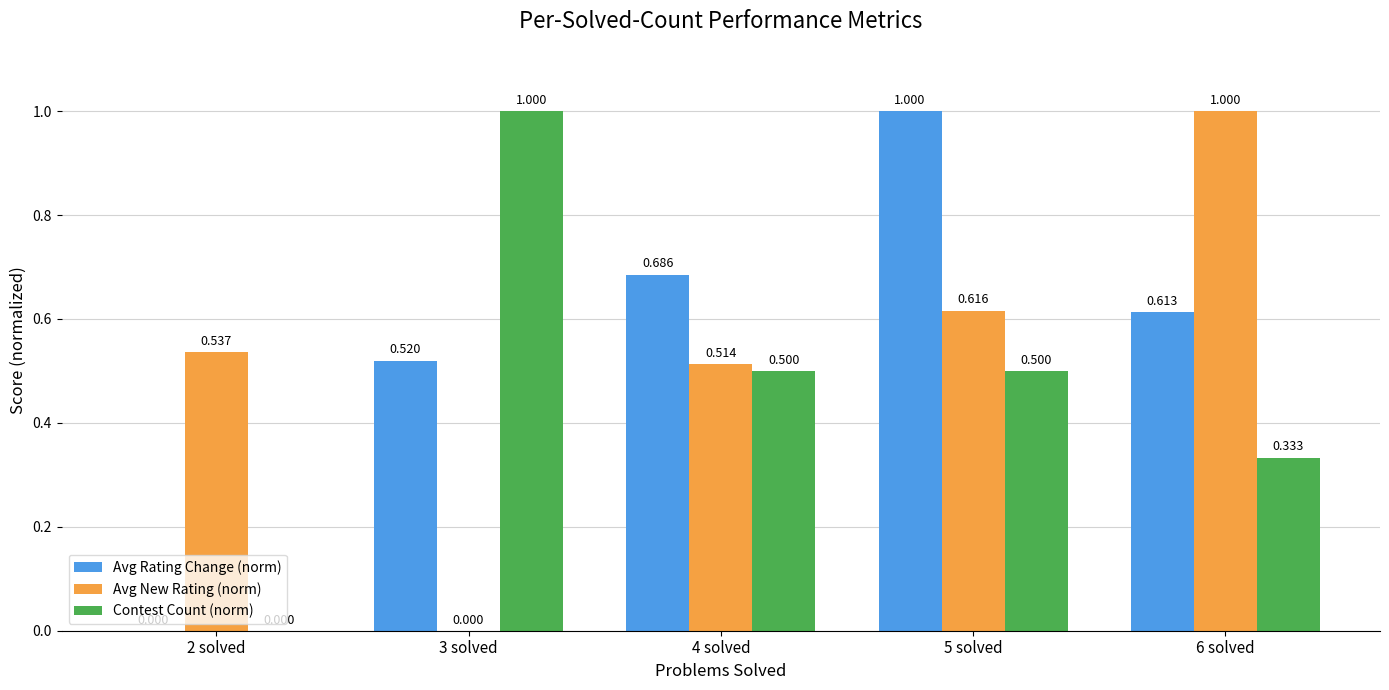

Which series changed the most between 2 solved and 5 solved?

Avg Rating Change (norm)